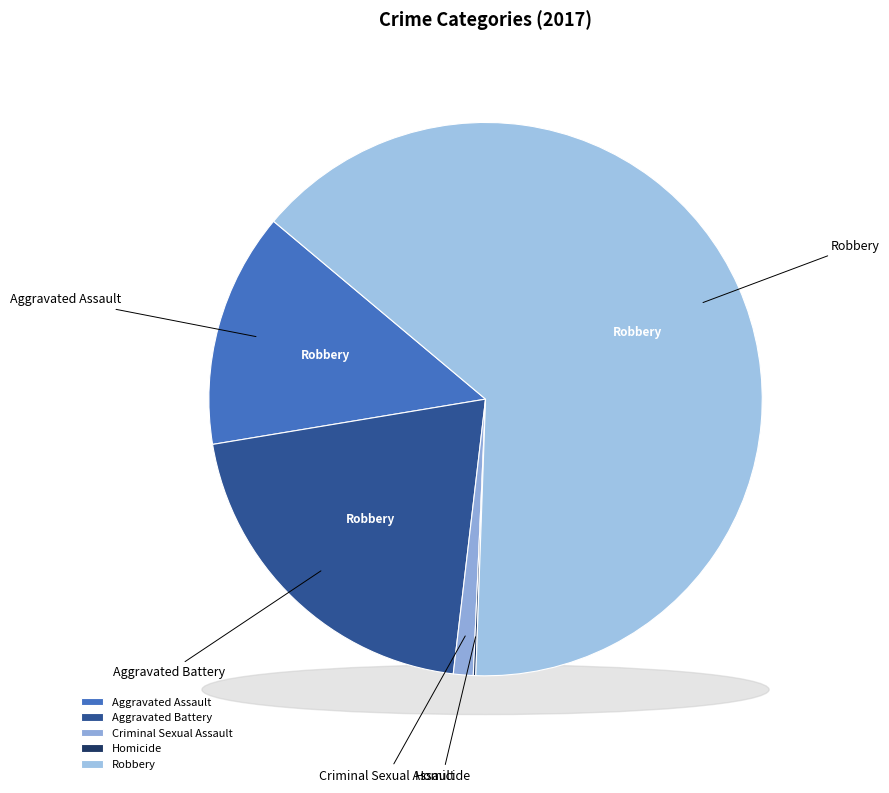

Count the number of slices in the pie.

5